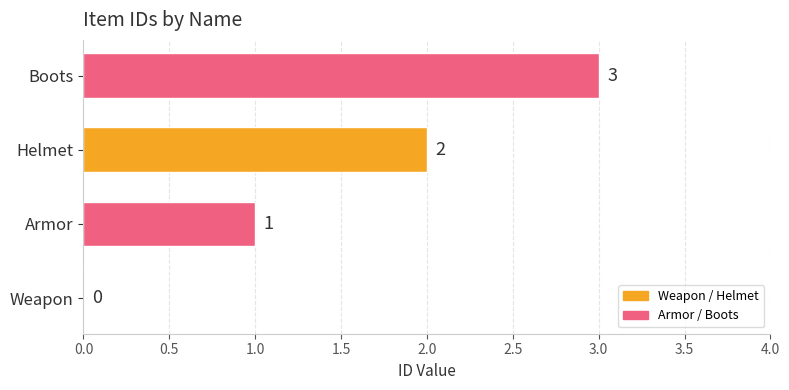

Is it true that the value at Weapon is 0?

True